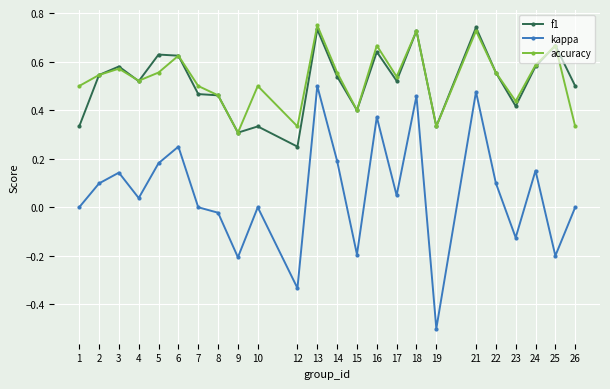

True or false: f1 and kappa intersect in this chart.

False